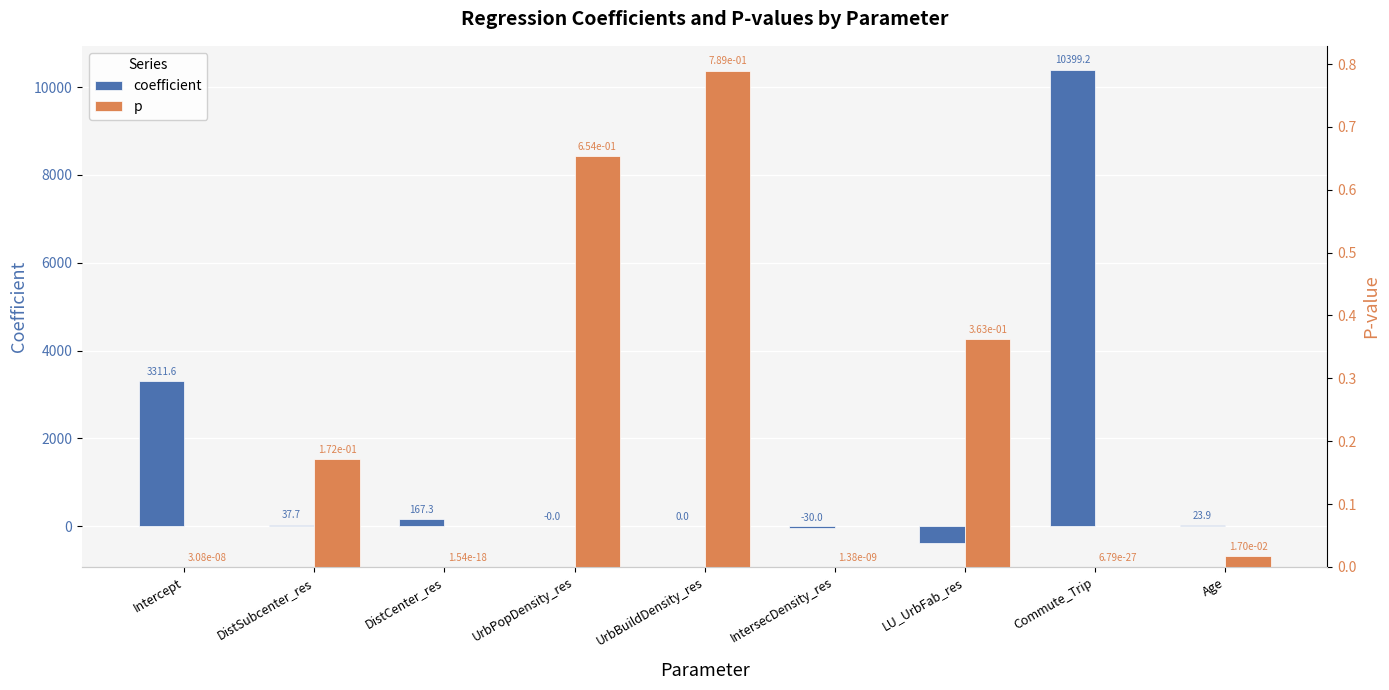

Count the number of data series in this chart.

2